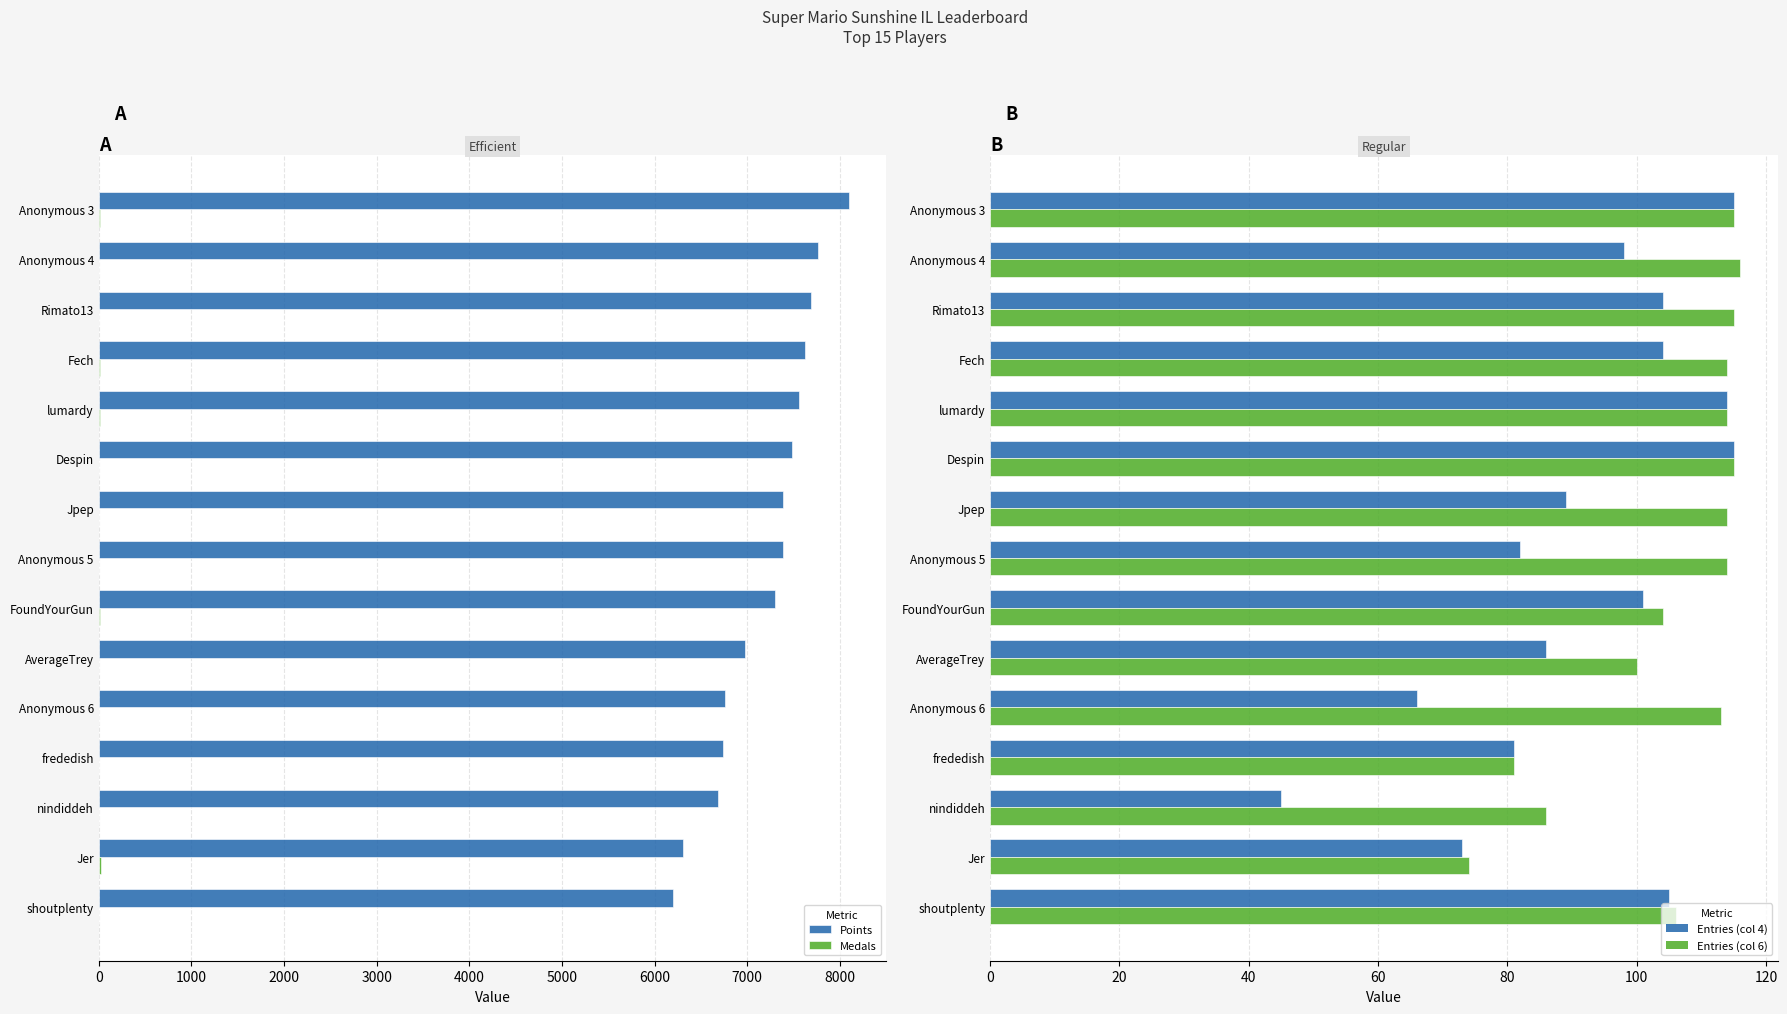

Does the chart contain stacked bars?

No